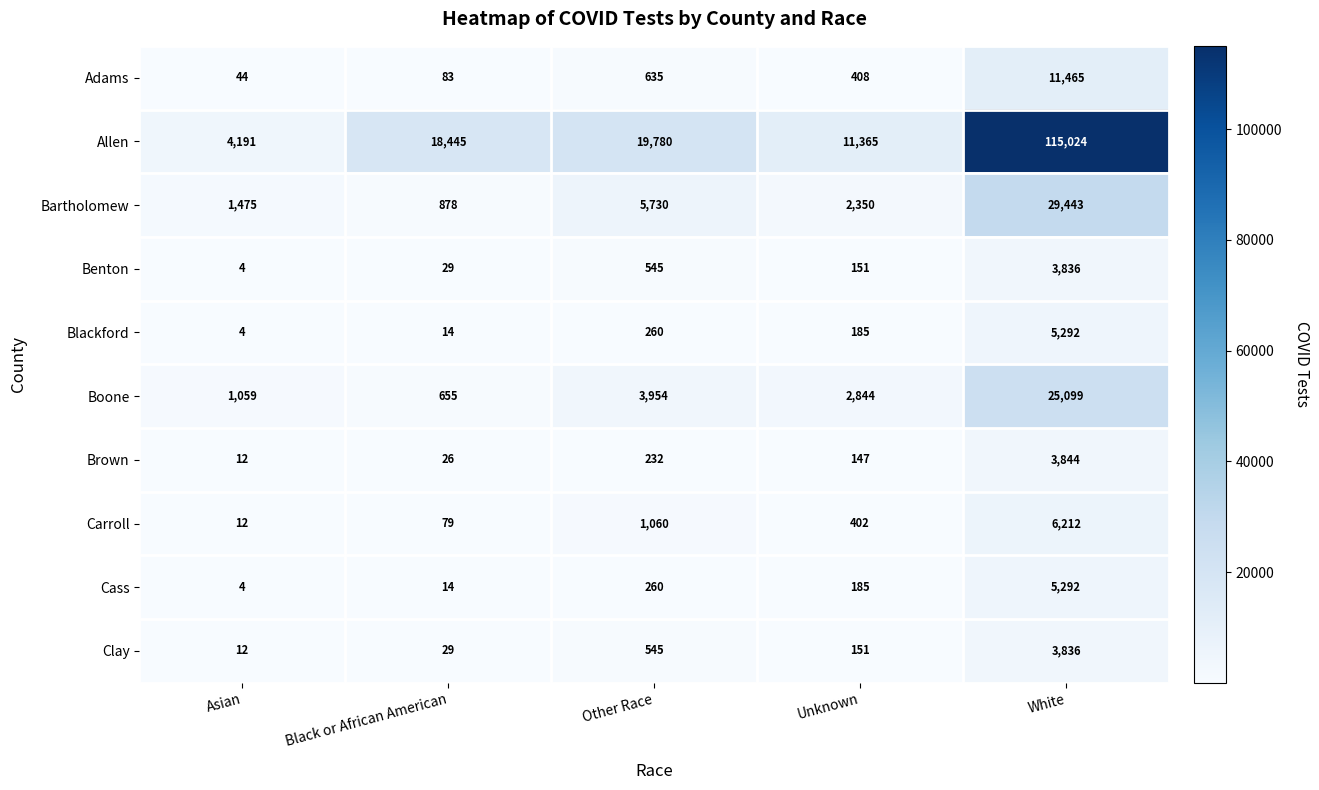

Is it true that Cass equals 40 at Unknown?

False